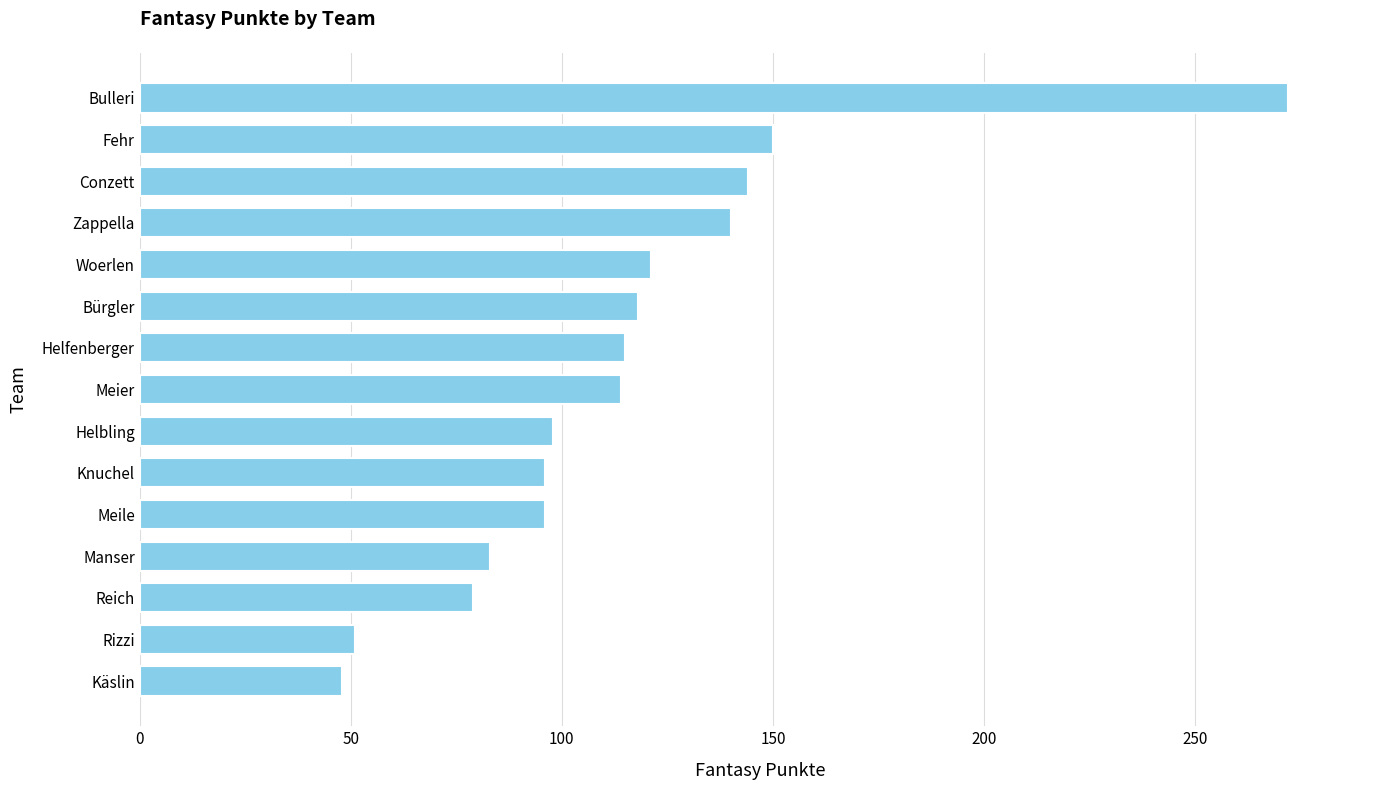

The value at Zappella is 38. True or false?

False